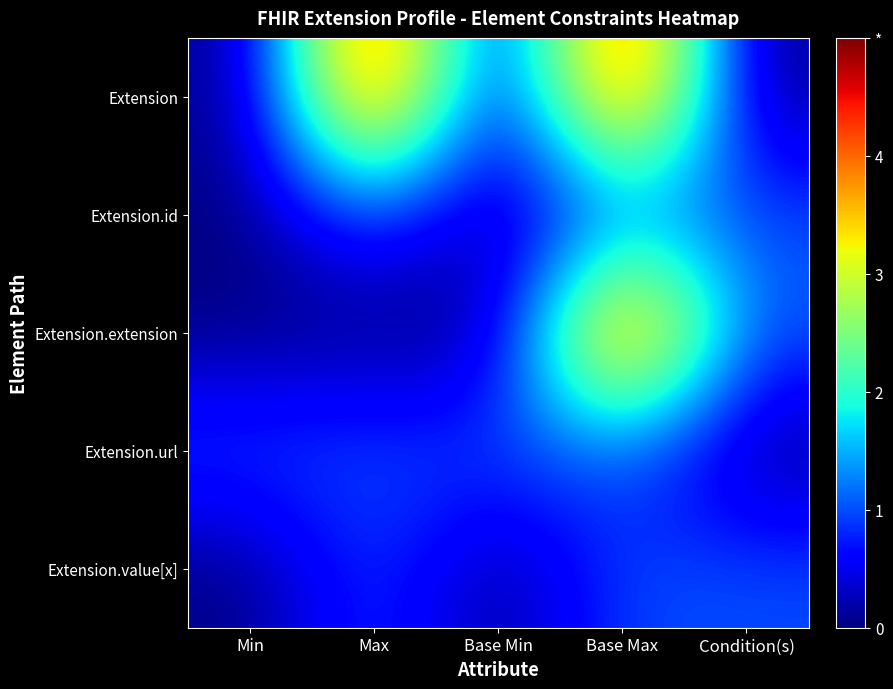

What is the total value across all series at Base Max?

13